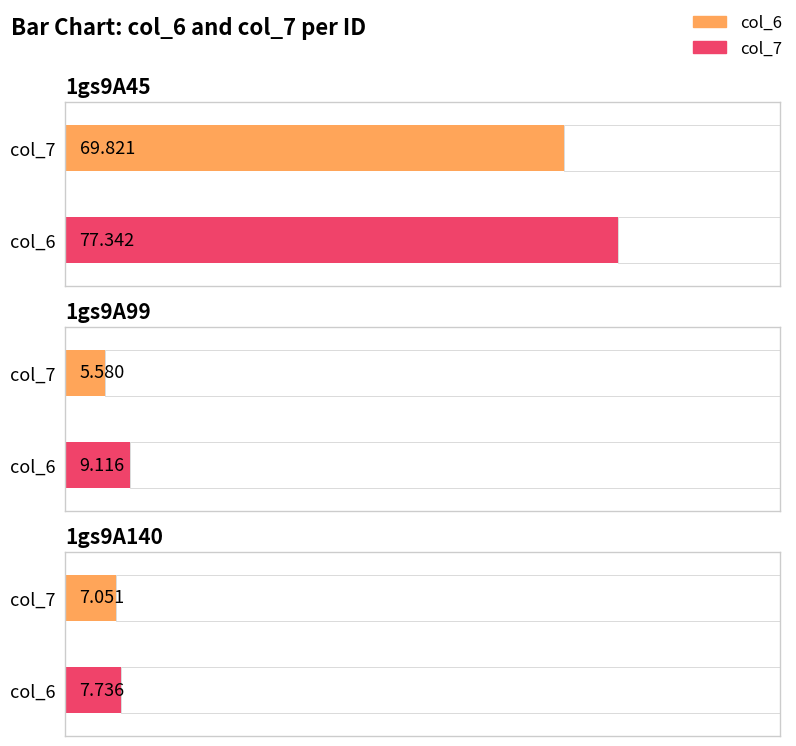

At which label is col_6 closest to 37?

1gs9A140